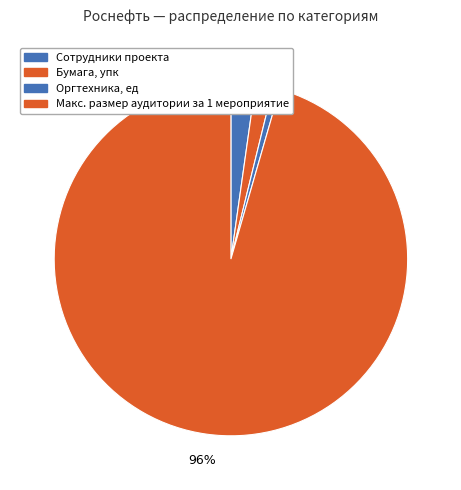

To the nearest percent, what is the average slice percentage?

25%